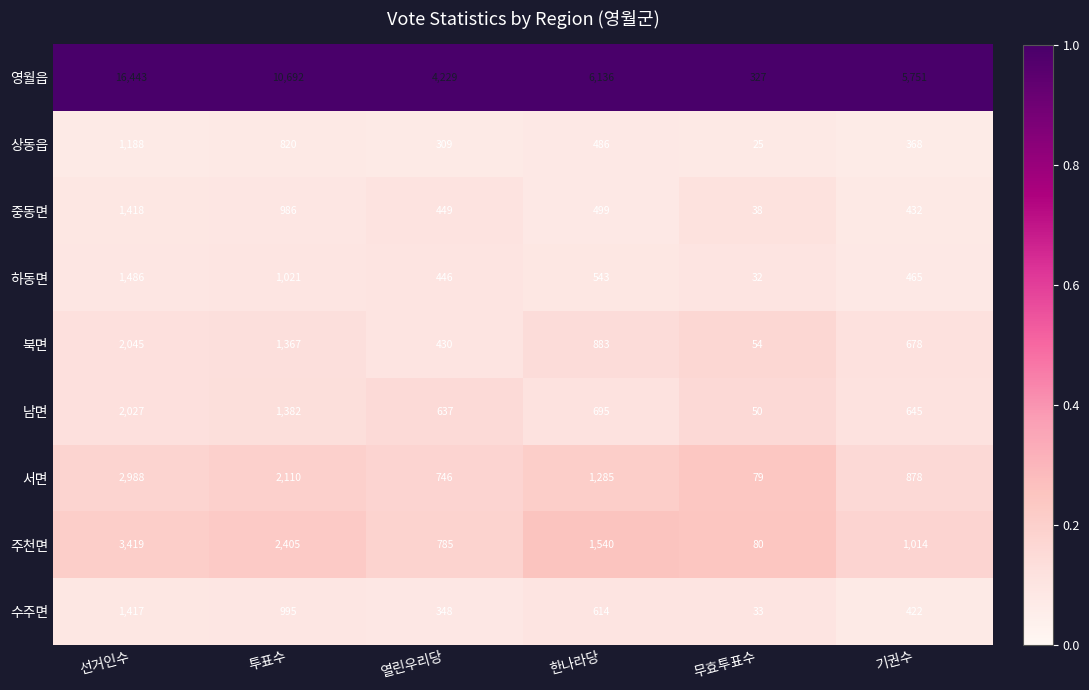

What is the difference between the highest and lowest values at 한나라당?

5650